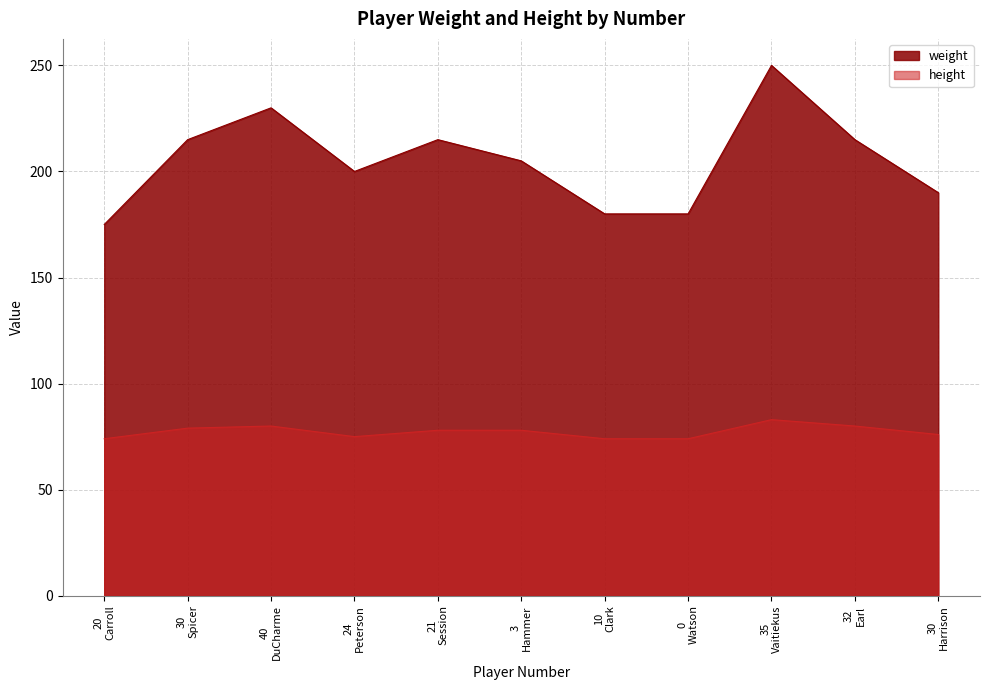

List the series in order of their peak value, lowest first.

height, weight